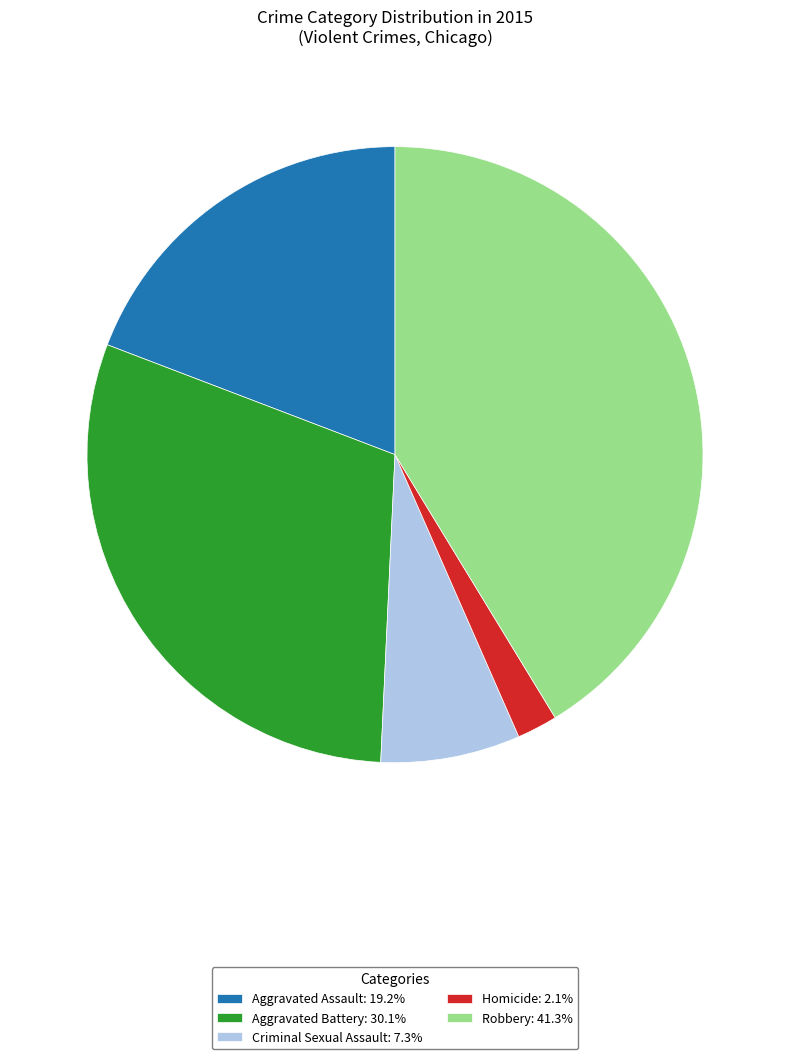

Combined, do Criminal Sexual Assault: 7.3% and Robbery: 41.3% account for over 50%?

No